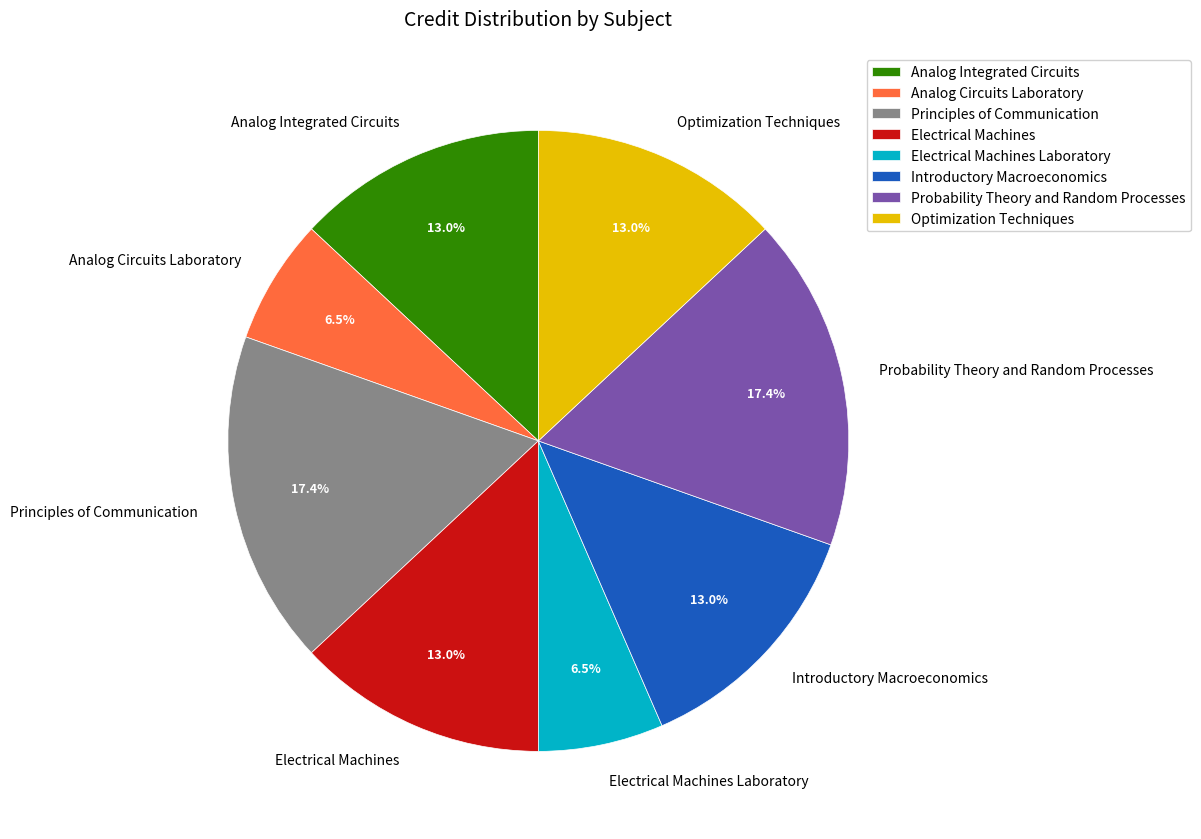

Does Electrical Machines represent more than half of the total?

No